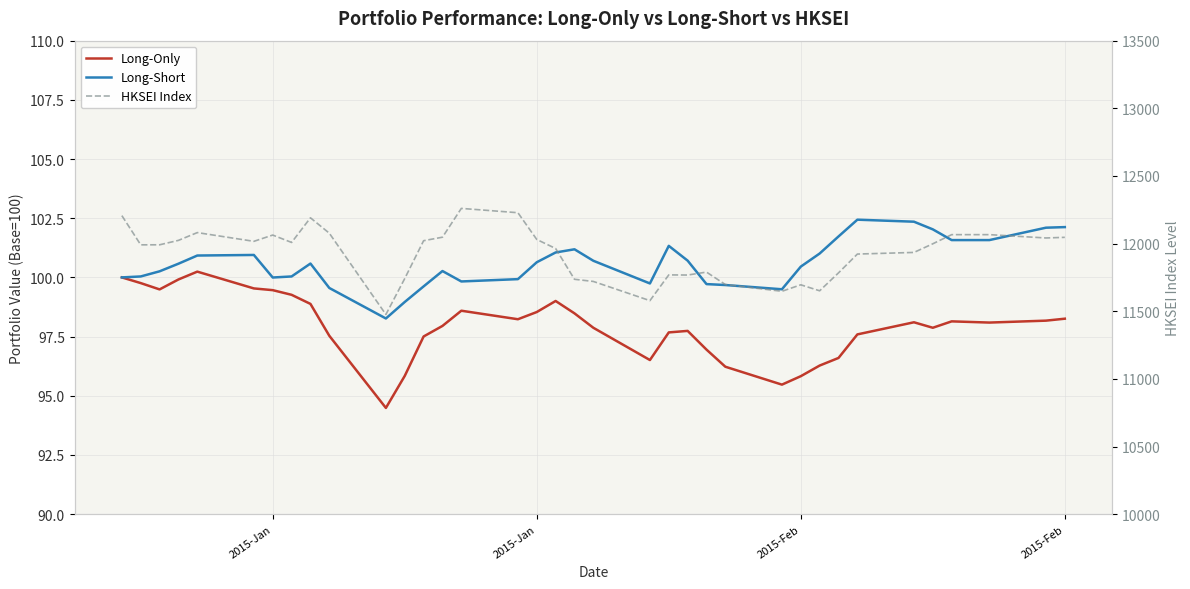

How many data points in HKSEI Index are above 11998?

19